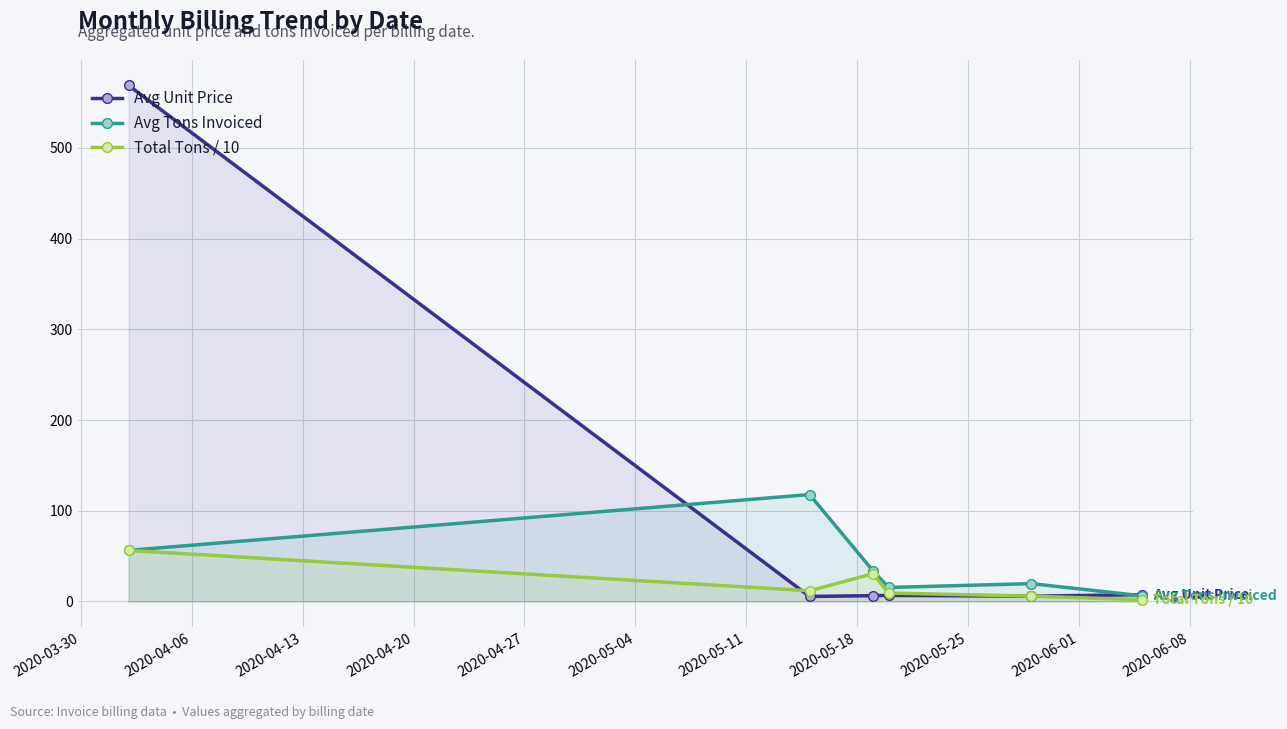

True or false: Avg Tons Invoiced has more than 0 points higher than both neighbors.

True